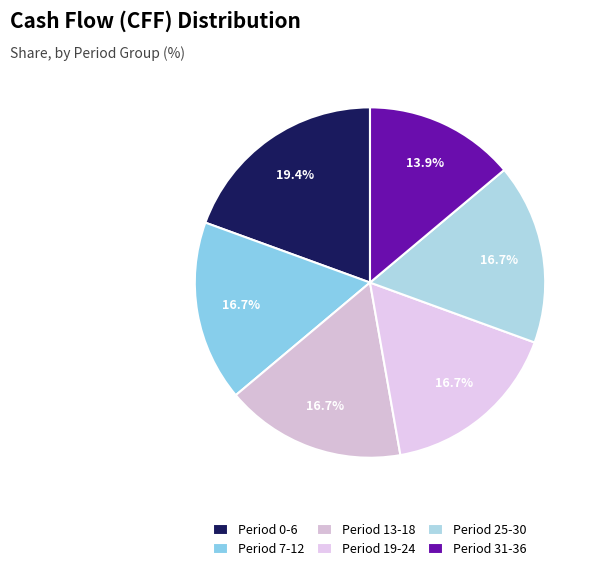

What percentage do Period 19-24 and Period 0-6 together represent?

36.1%